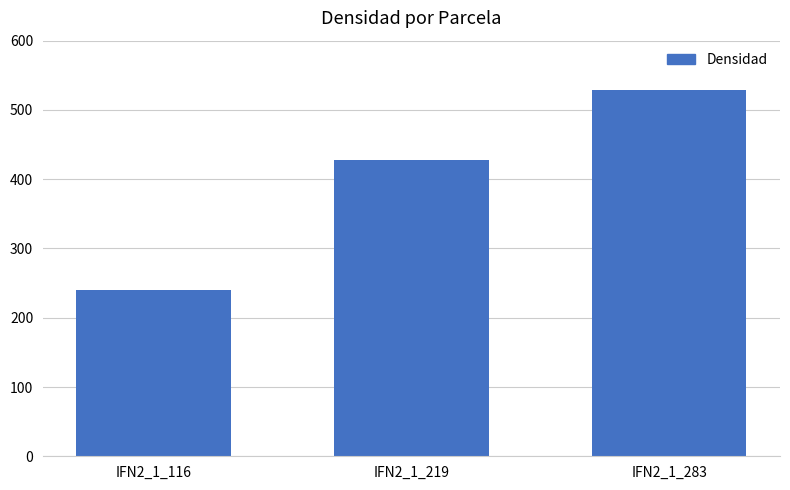

At which category does the chart reach its minimum across all series?

IFN2_1_116